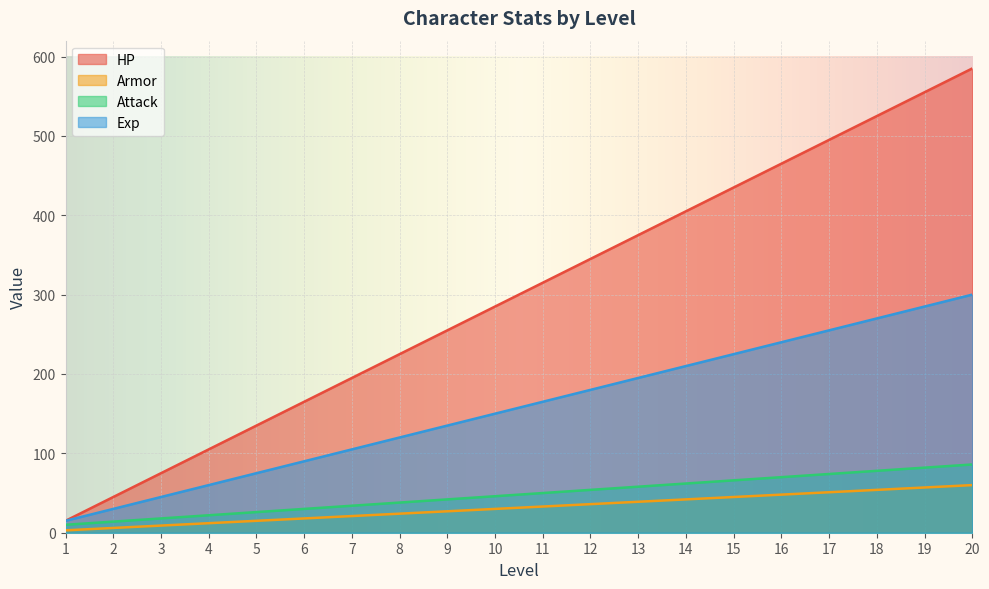

Rank the categories by Exp value from lowest to highest.

1, 2, 3, 4, 5, 6, 7, 8, 9, 10, 11, 12, 13, 14, 15, 16, 17, 18, 19, 20